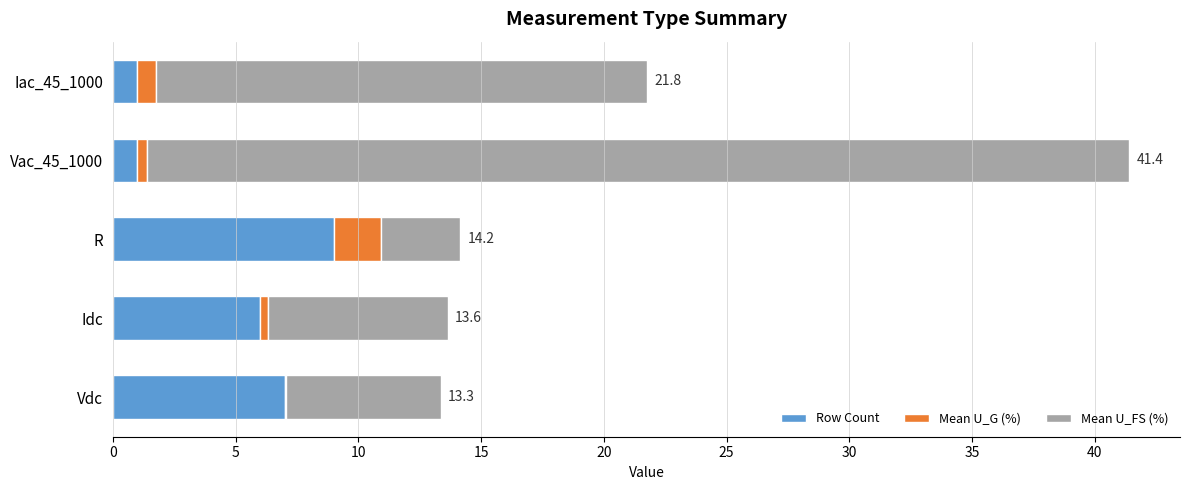

How many series are shown in this chart?

3